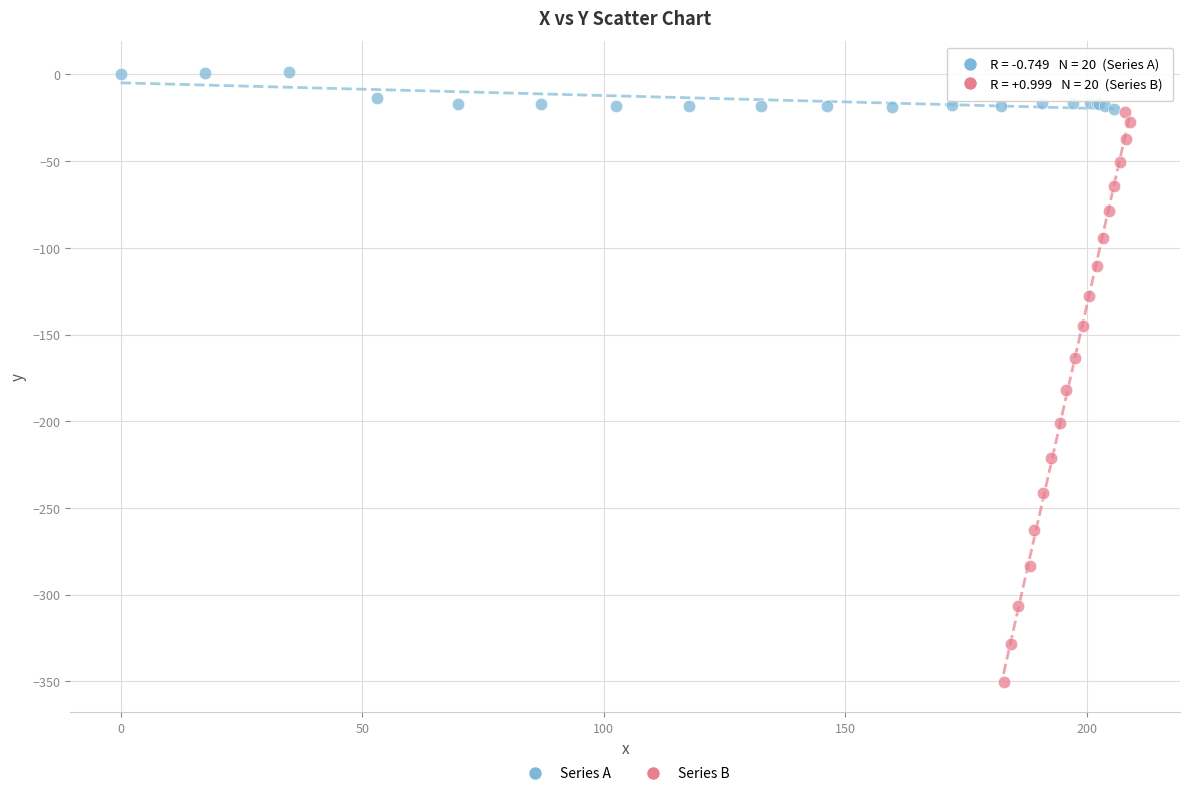

Which series contains the lowest Y value?

Series B